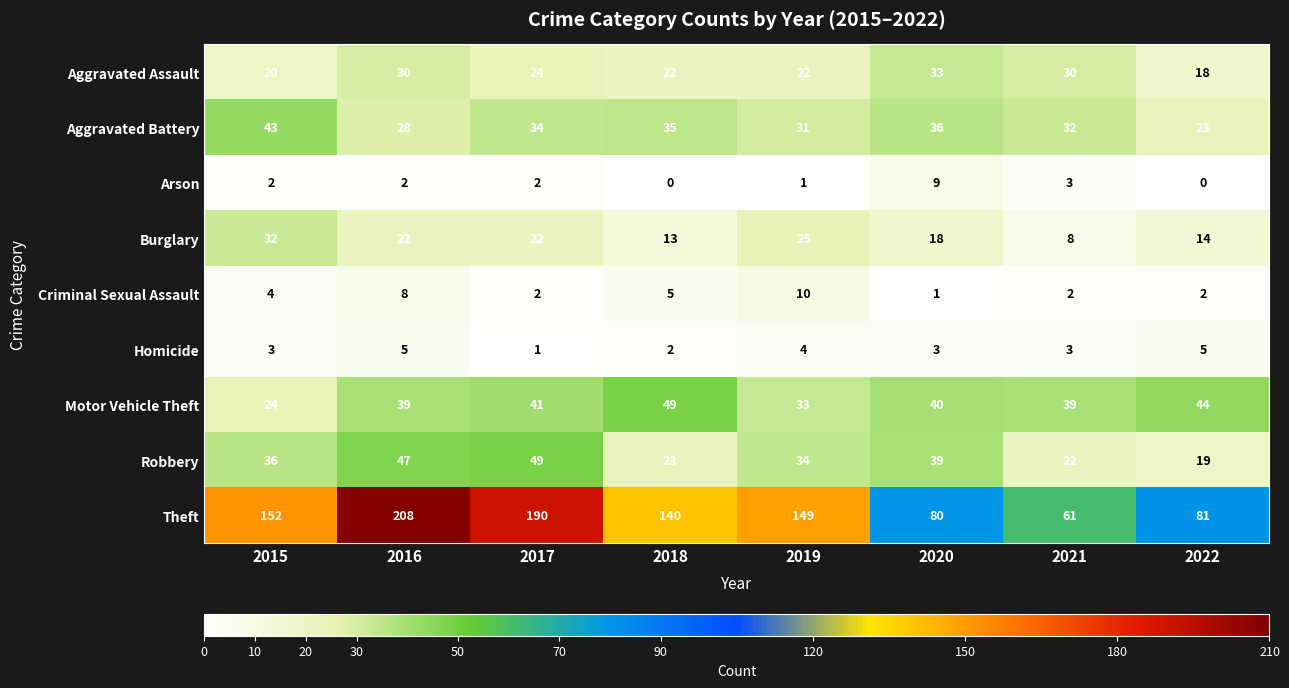

What is the sum of all Theft values?

1061